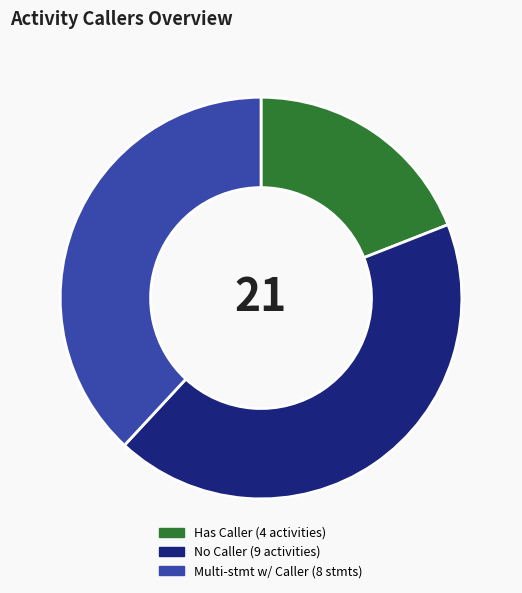

Is there a majority slice in this chart?

No